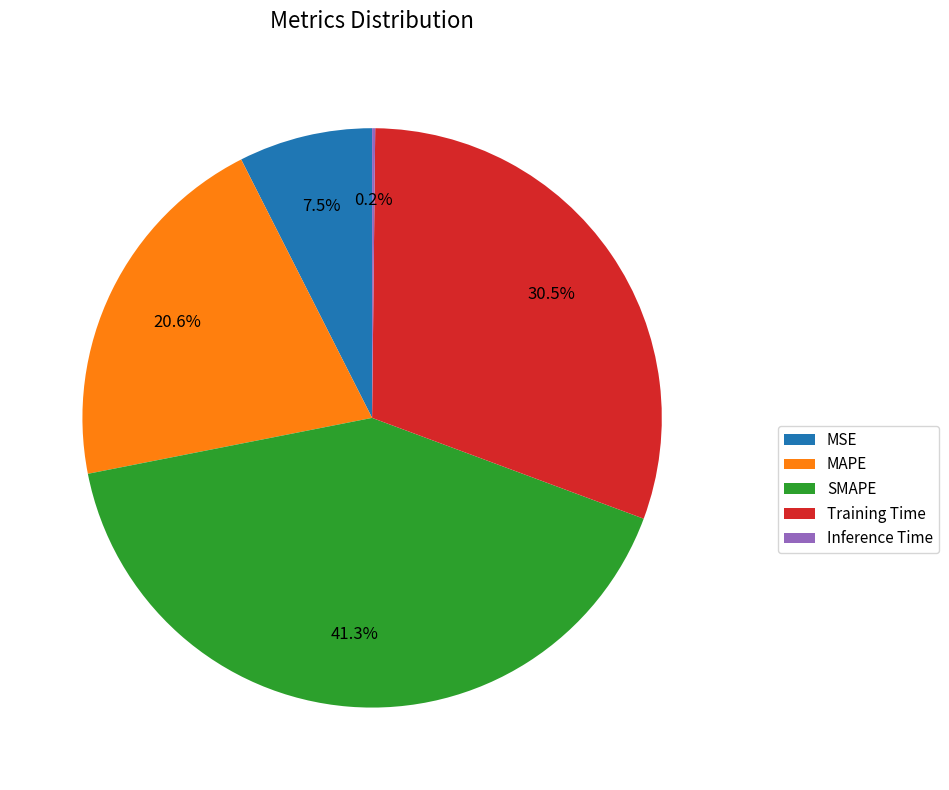

What is the total percentage of MSE and MAPE?

28.1%